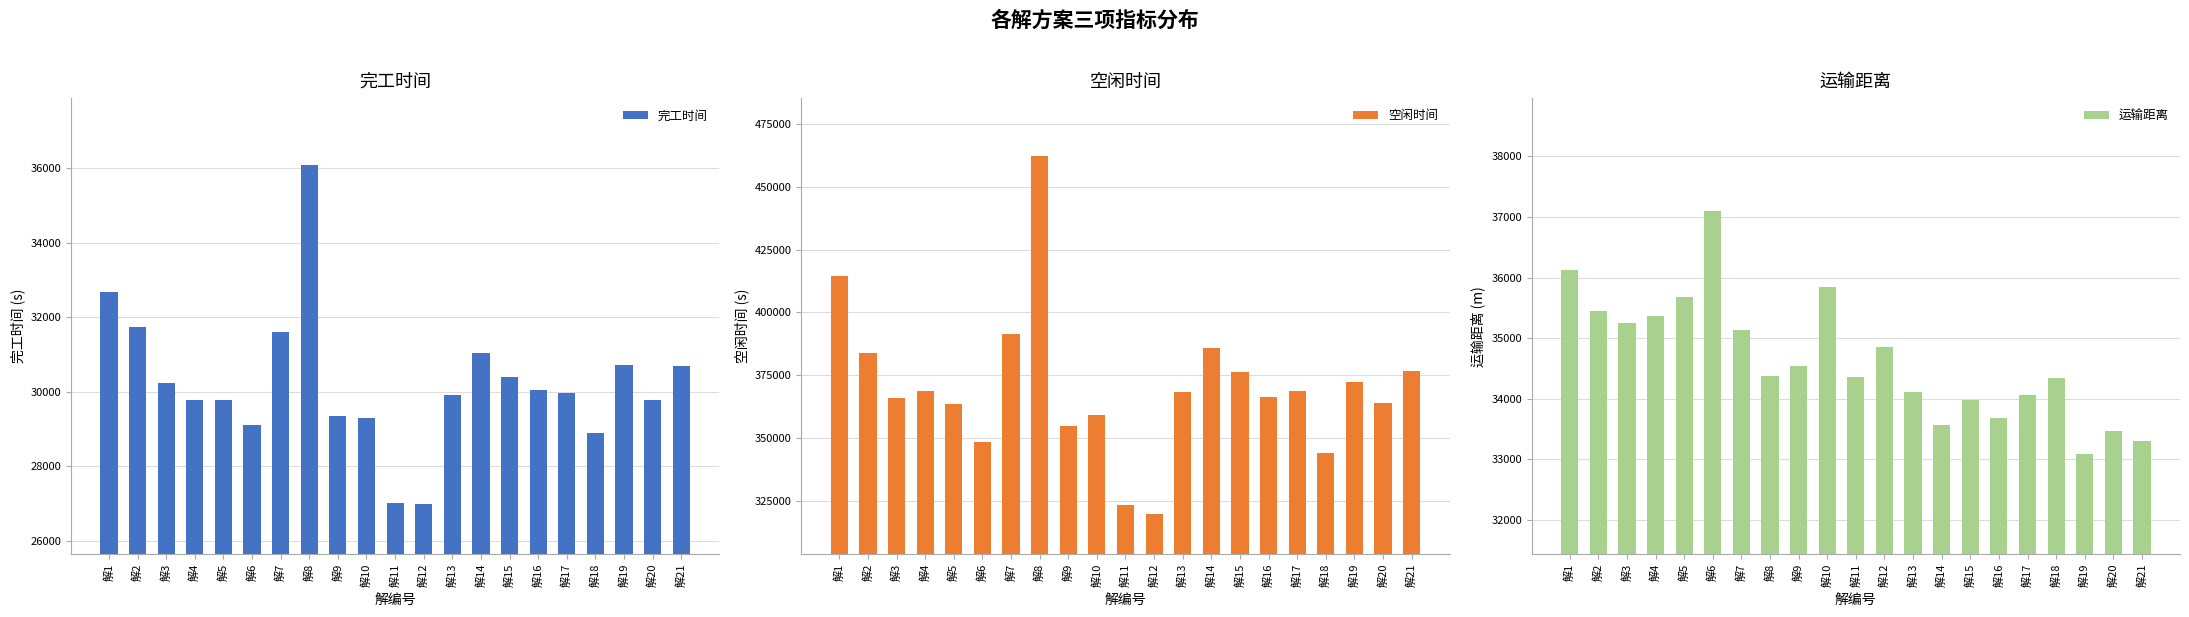

Which series has the widest spread of values?

空闲时间